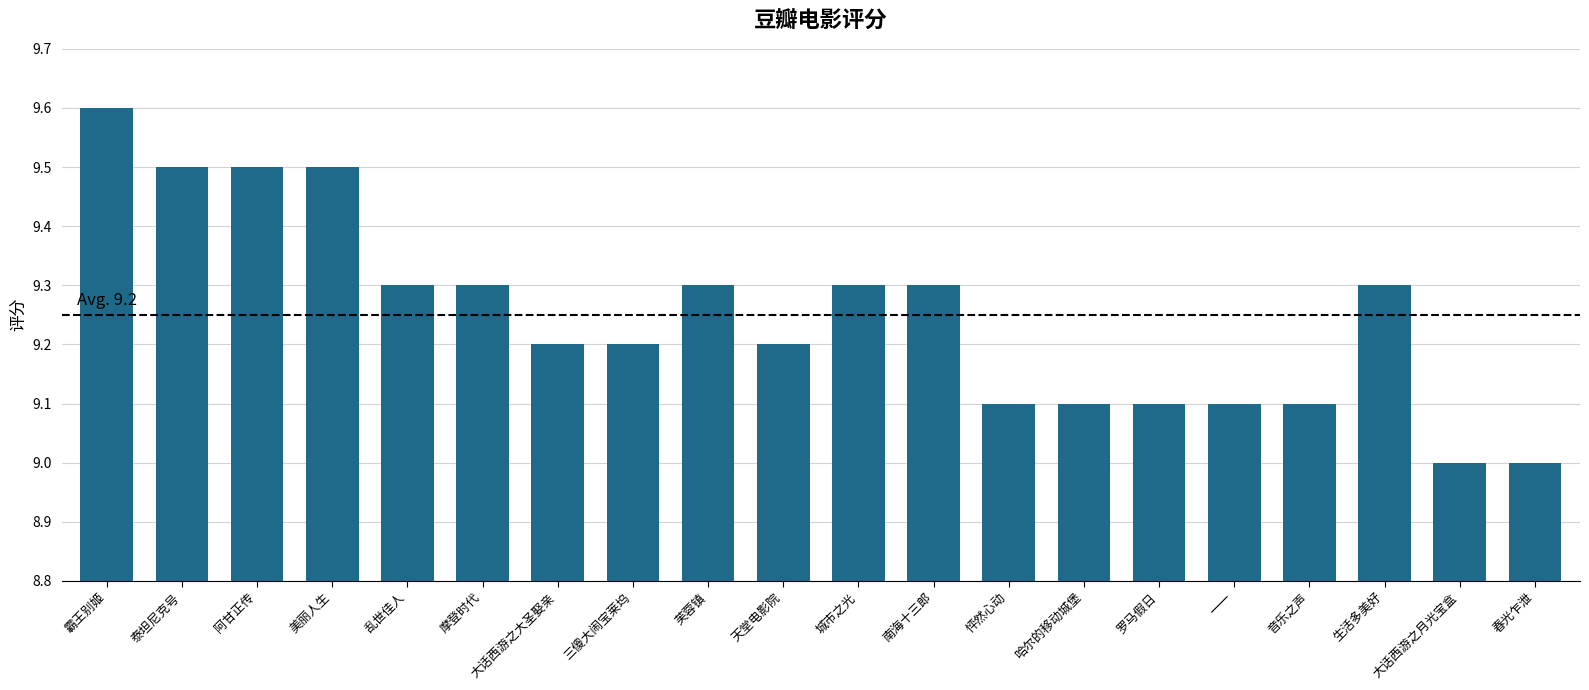

What is the minimum value shown in the chart?

9.0